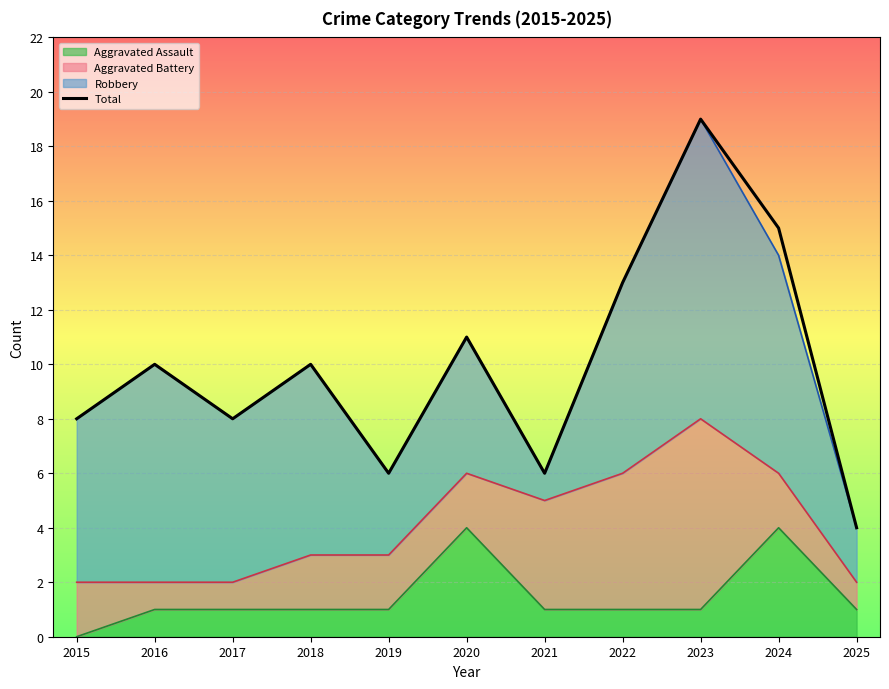

Reading left to right, what are all the values shown in this chart?

2015=8	2016=10	2017=8	2018=10	2019=6	2020=11	2021=6	2022=13	2023=19	2024=15	2025=4